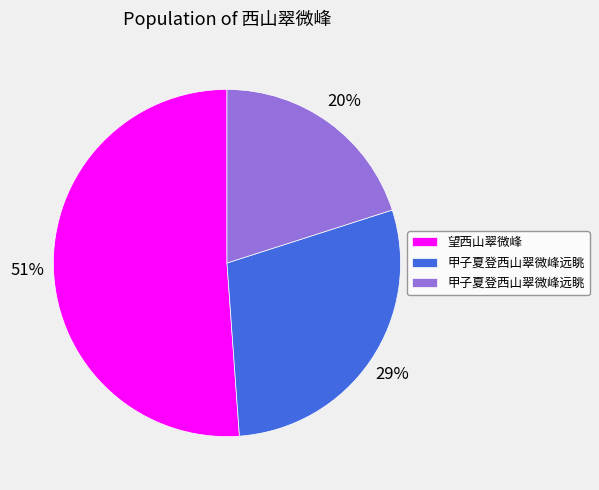

Is there any slice that represents more than half of the pie?

Yes